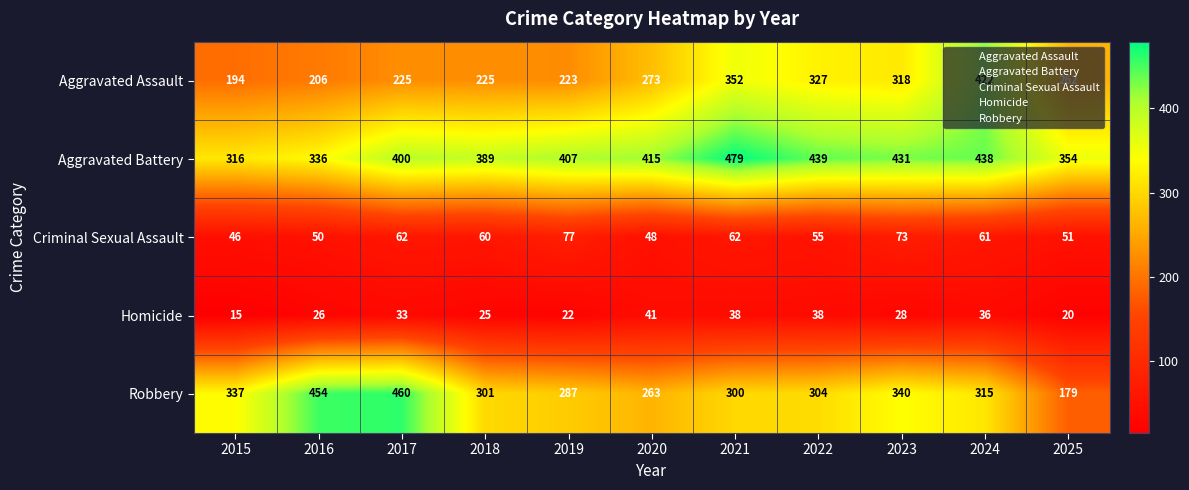

Which series has the largest range (max minus min)?

Robbery